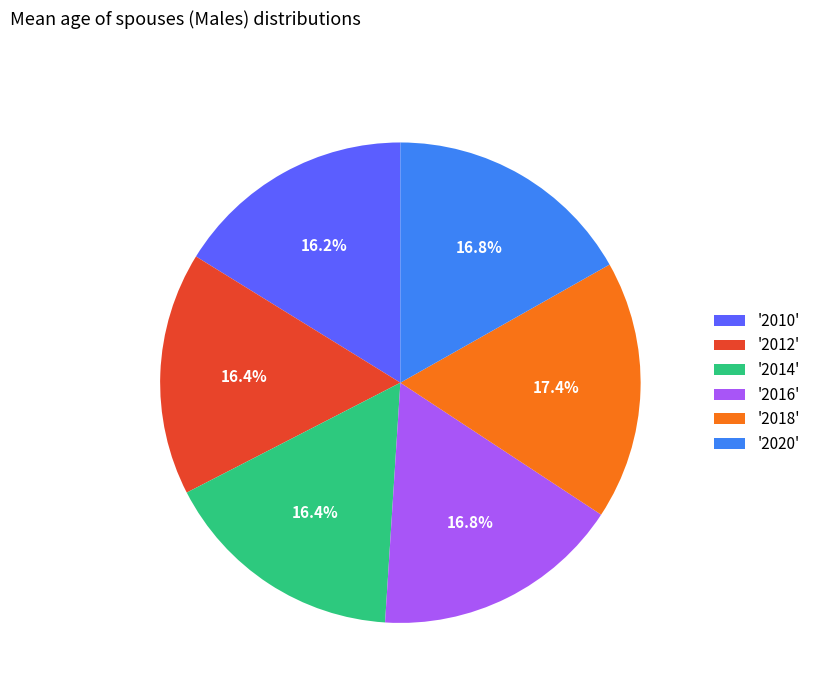

Which slice is the largest?

'2018'